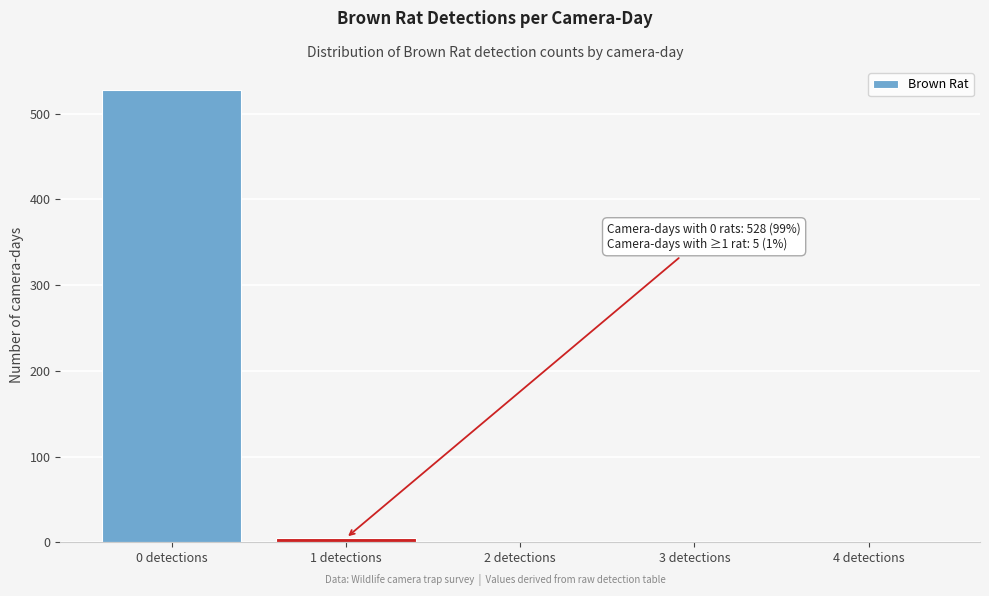

Reading left to right, list all the values displayed in this chart.

0 detections=528	1 detections=5	2 detections=0	3 detections=0	4 detections=0